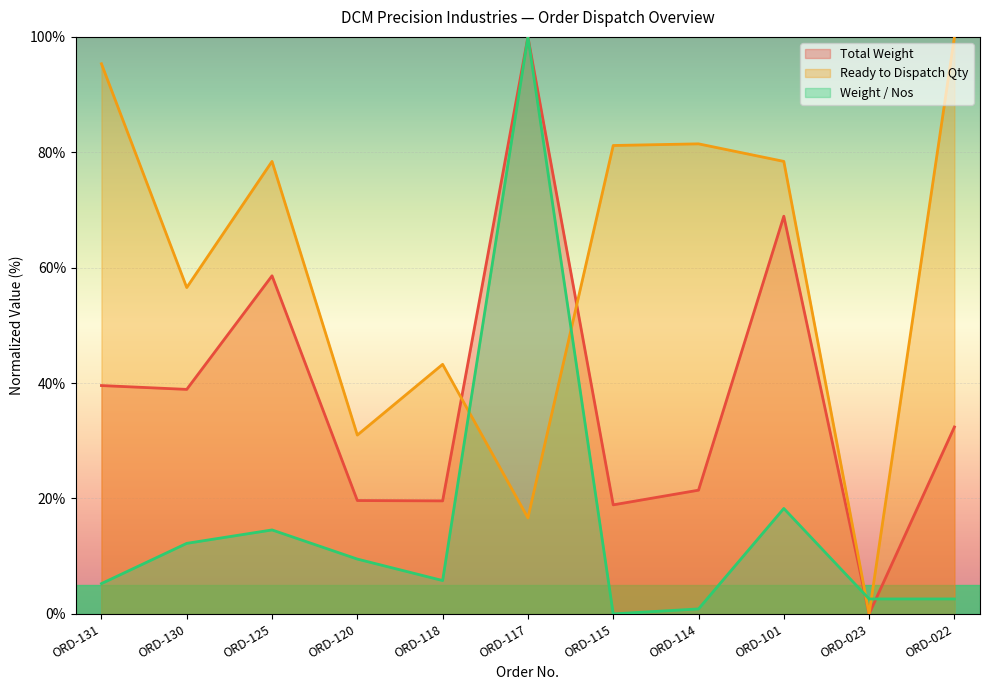

At which category does Total Weight reach its first local peak?

ORD-125